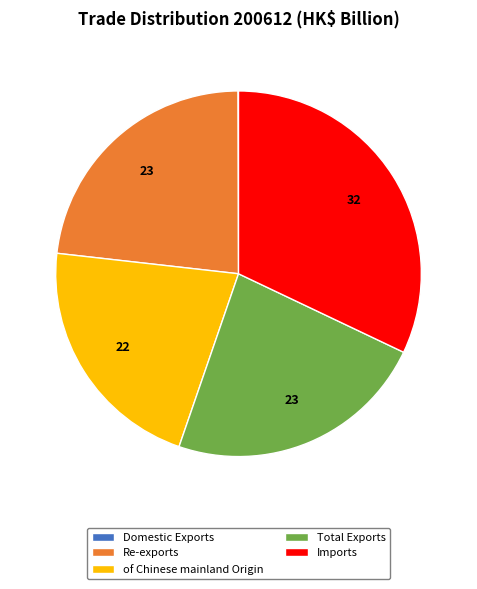

Is the sum of Imports and of Chinese mainland Origin greater than half?

Yes